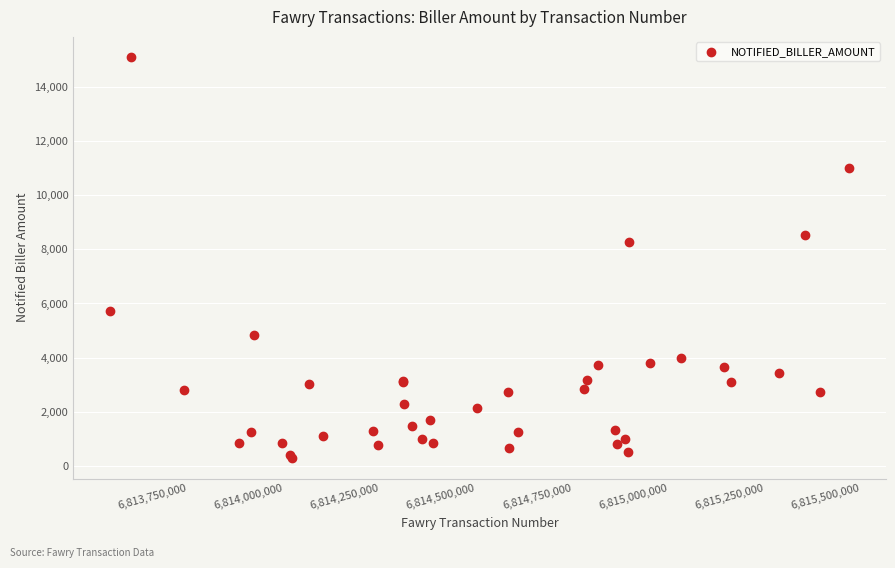

What Y value in the scatter plot is closest to 7690?

8275